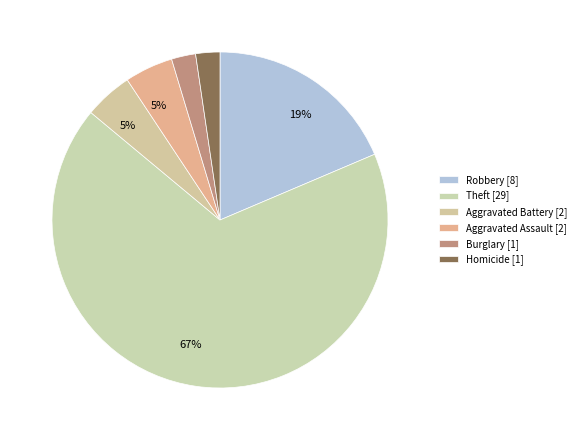

Which slice is the largest?

Theft [29]